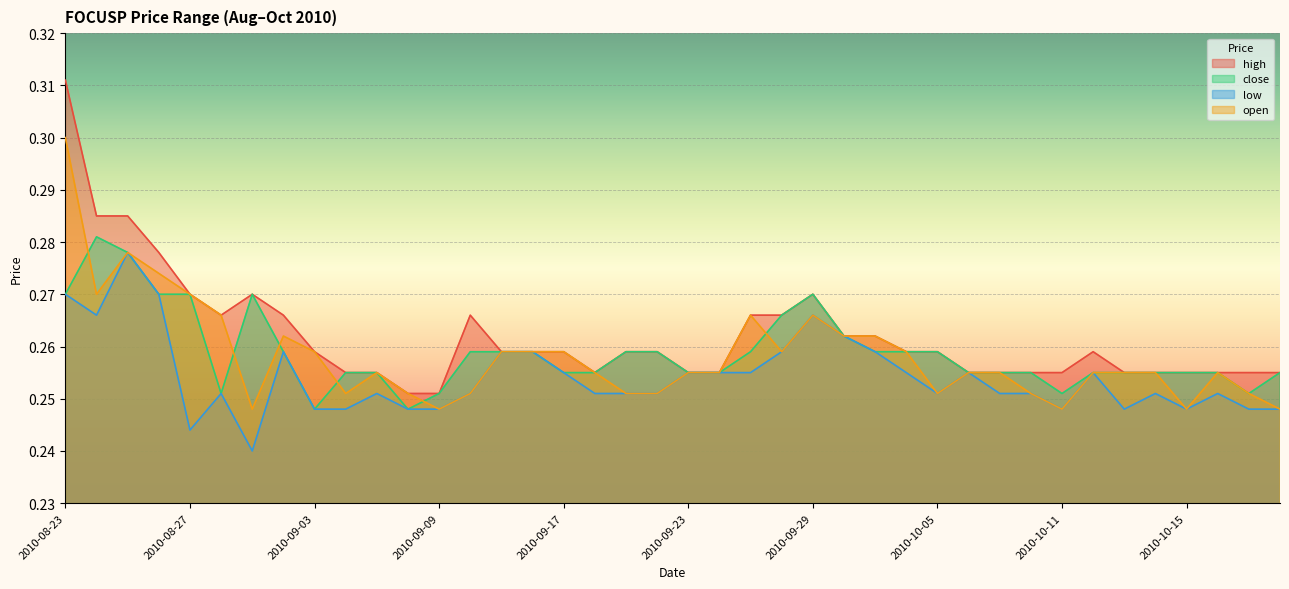

Which category has the lowest value across all series?

2010-09-01